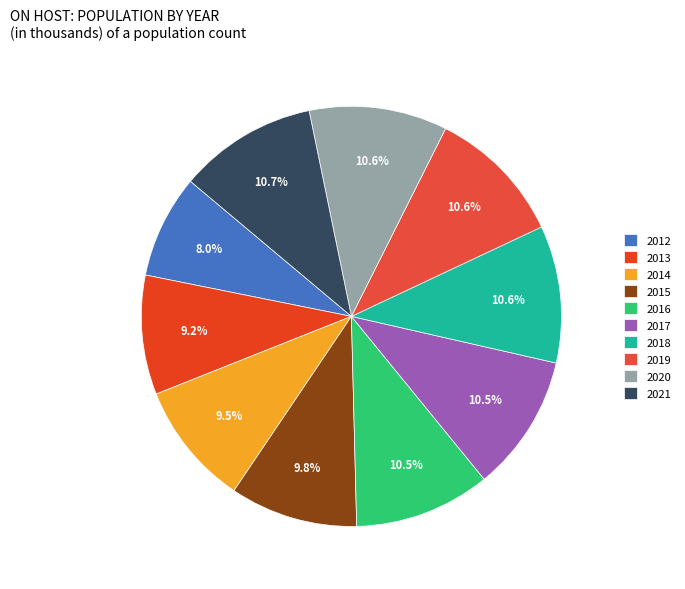

True or false: 2021 accounts for 1% of the total.

False